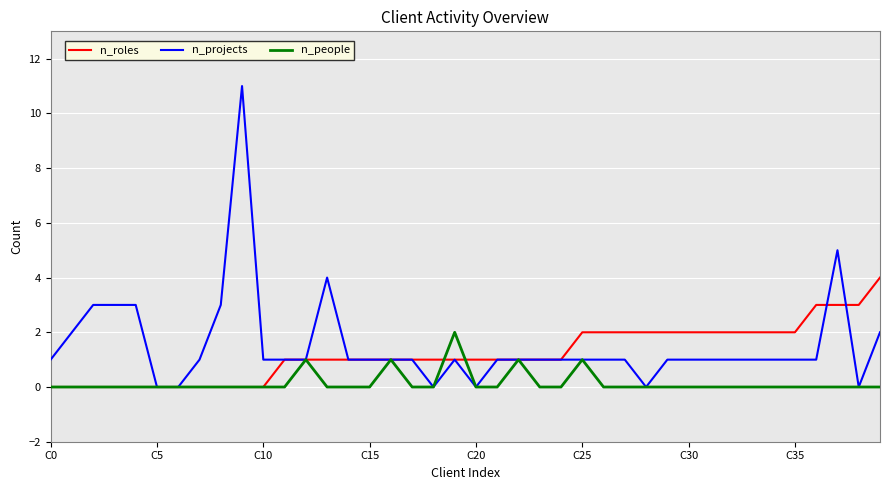

List the series in order of their overall mean, lowest first.

n_people, n_roles, n_projects